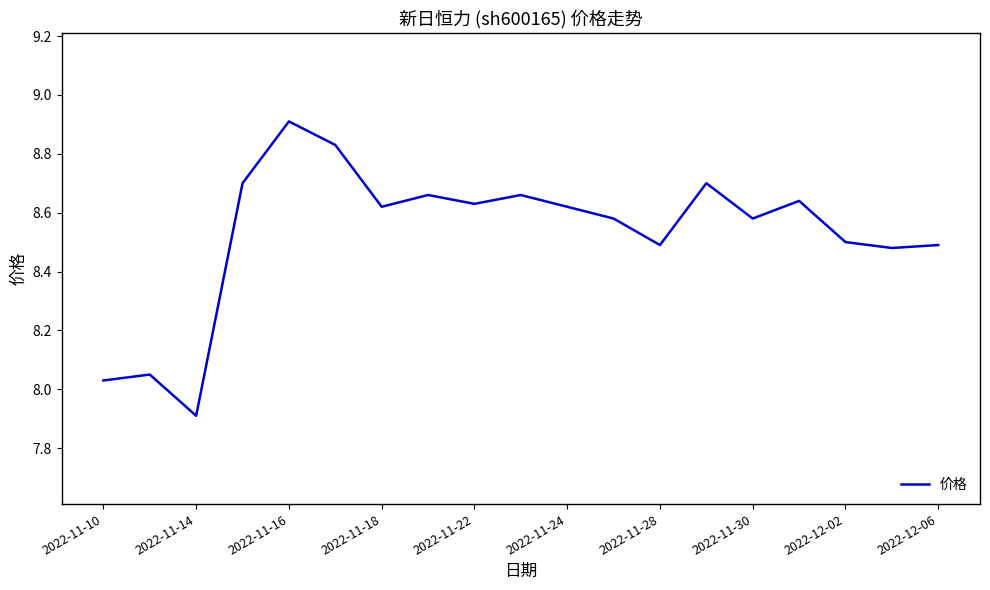

What is the greatest value displayed?

8.9